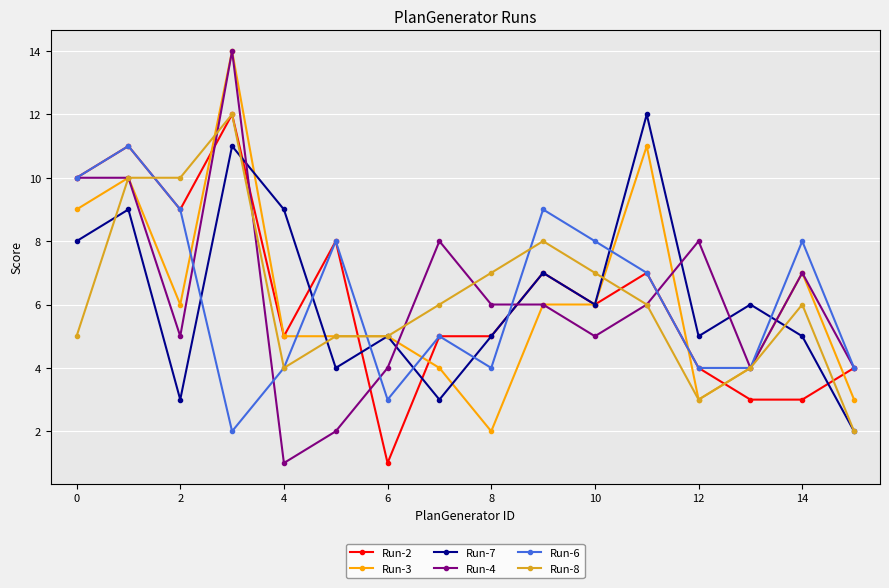

After their last crossing, which series has the higher values: Run-7 or Run-6?

Run-6